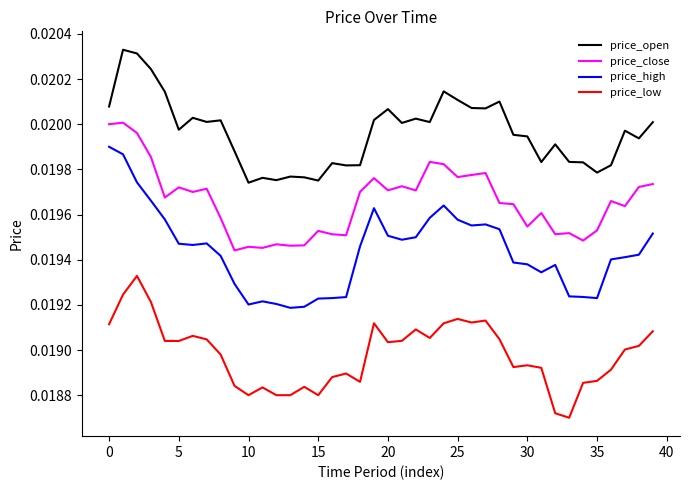

Which series has the largest range (max minus min)?

price_high